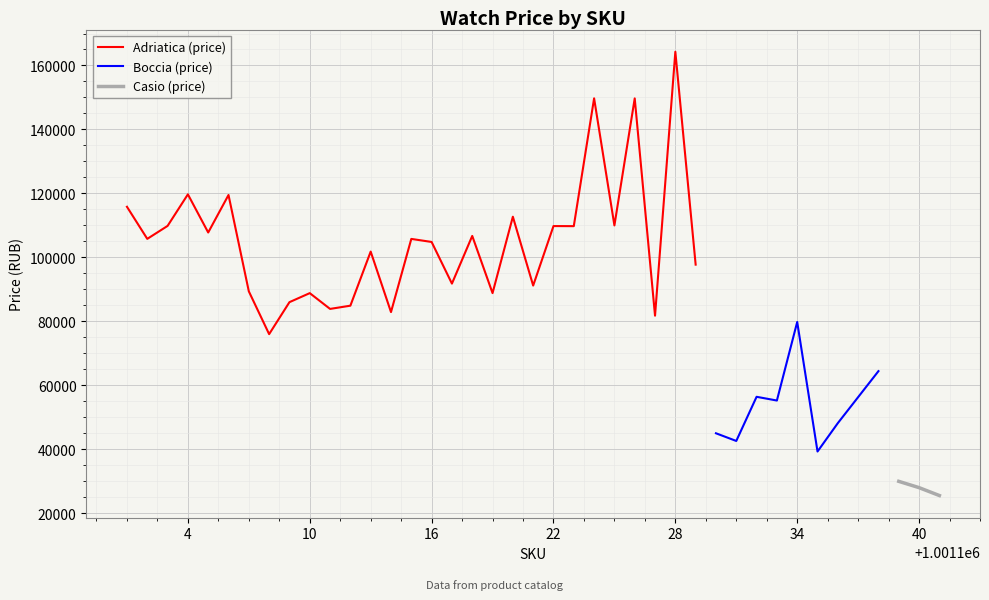

Between 5 and 12, which is larger?

5